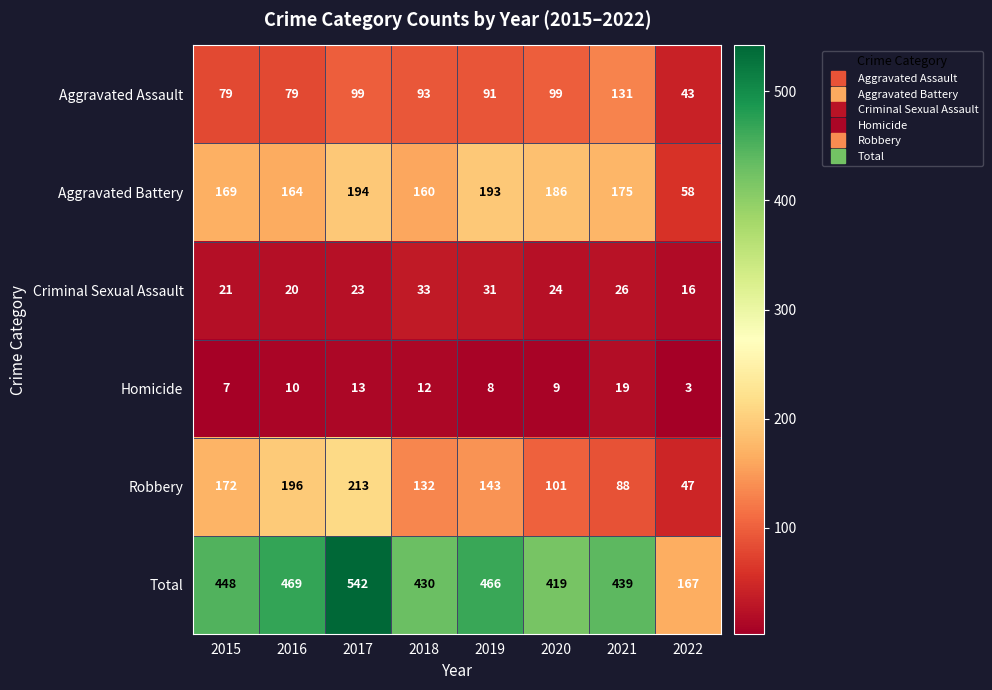

What is the maximum value for Aggravated Assault?

131